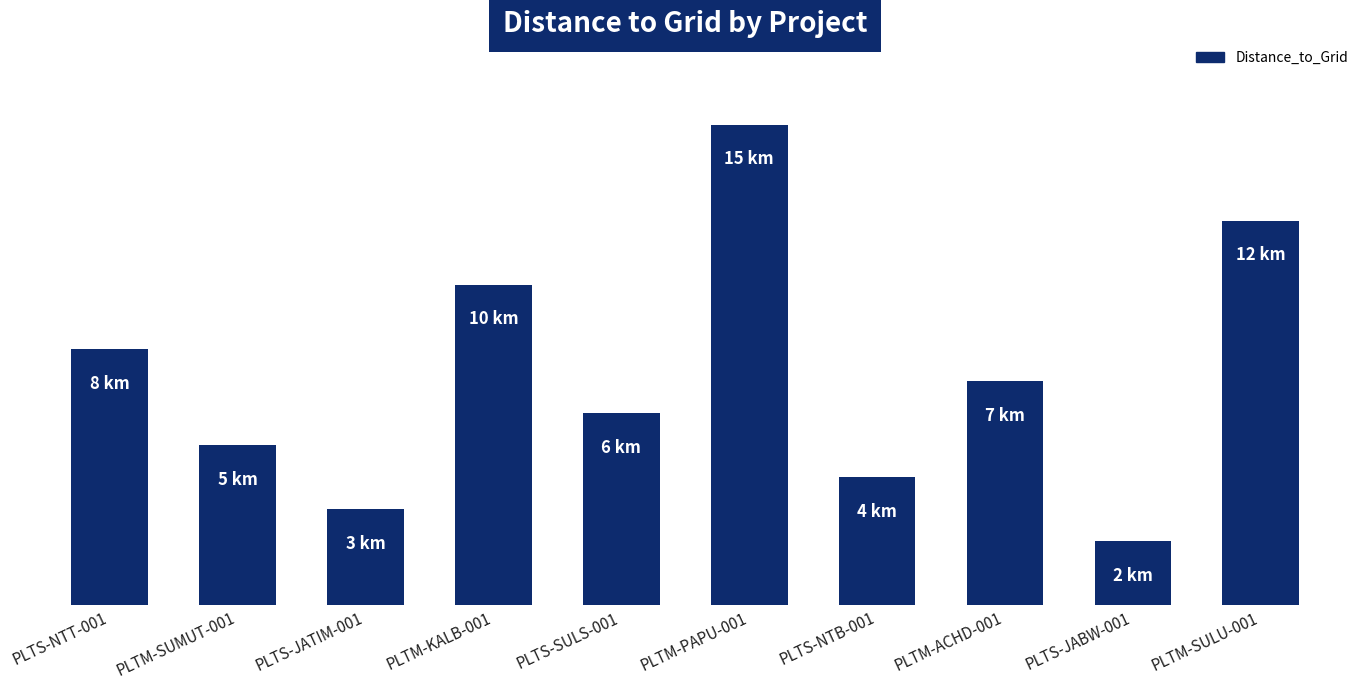

Does the chart contain any negative values?

No